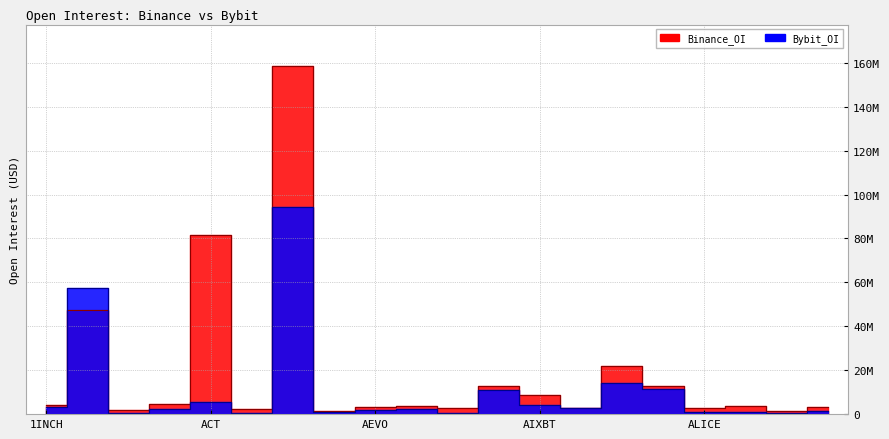

Where does the Bybit_OI series first go above 2458058?

1INCH